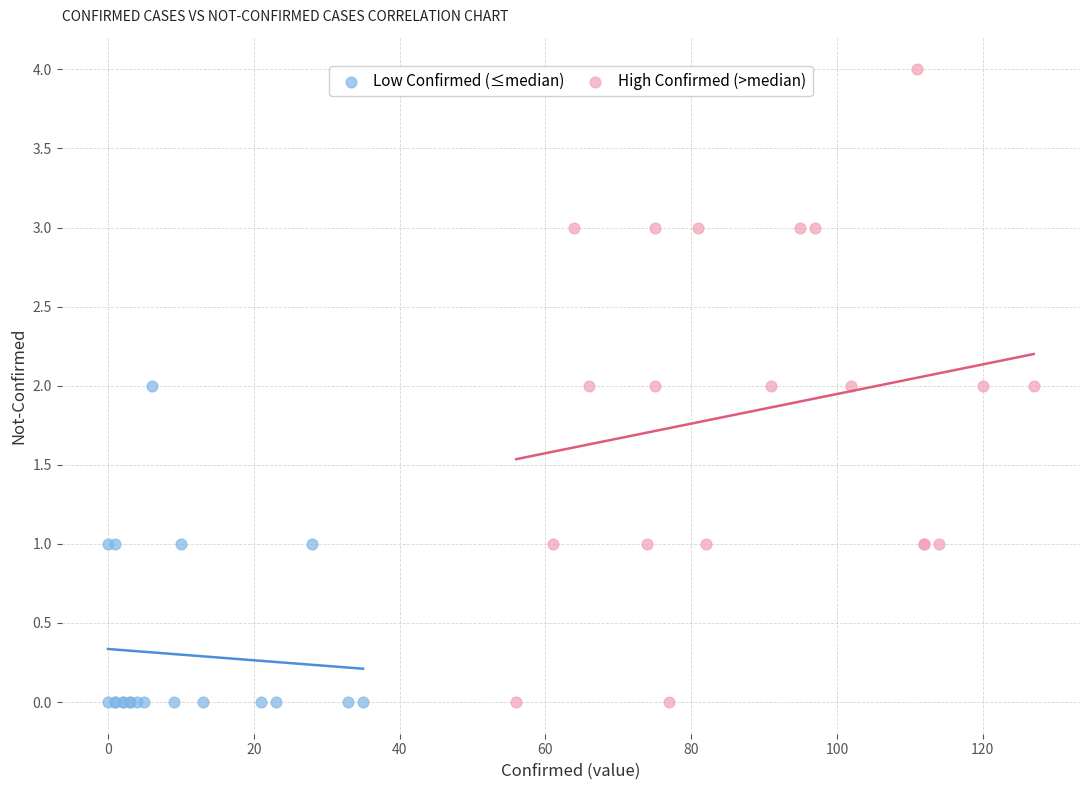

What are all the series names shown in the legend?

Low Confirmed (≤median), High Confirmed (>median)